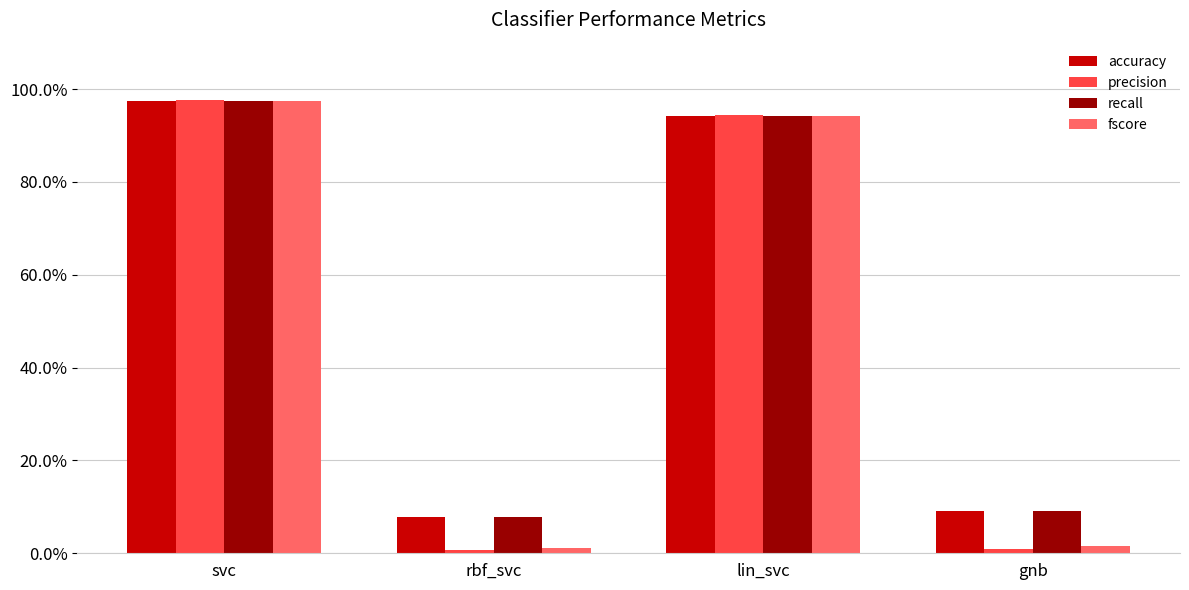

At gnb, list the series in order from largest to smallest.

accuracy, recall, fscore, precision